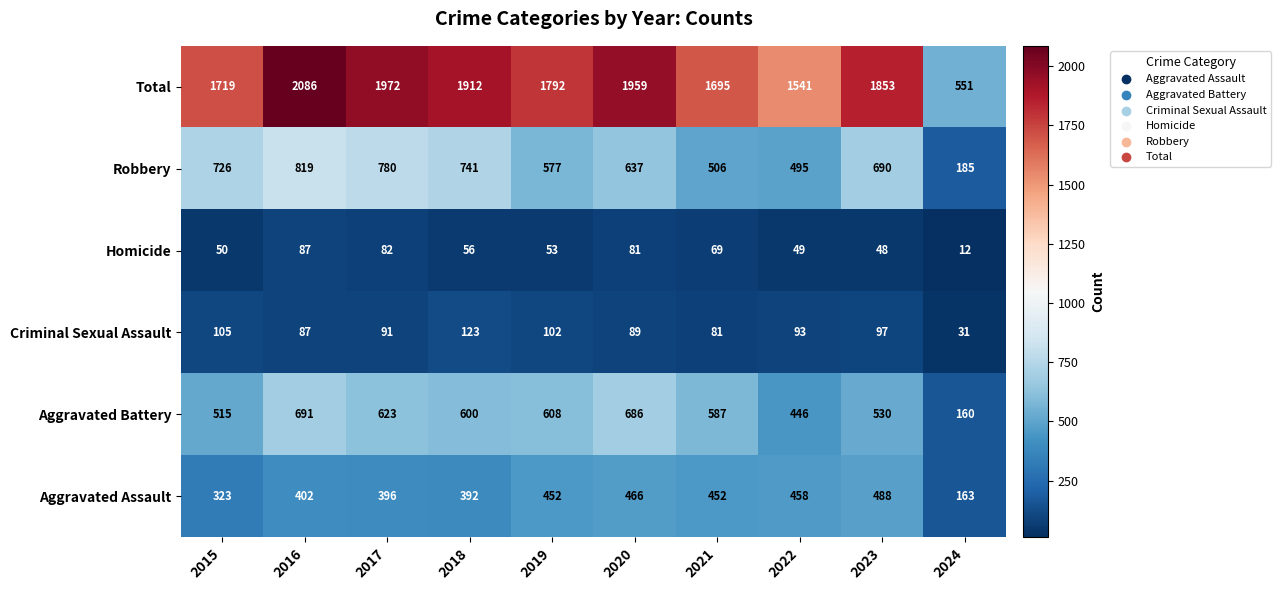

At which category does the chart reach its peak across all series?

2016